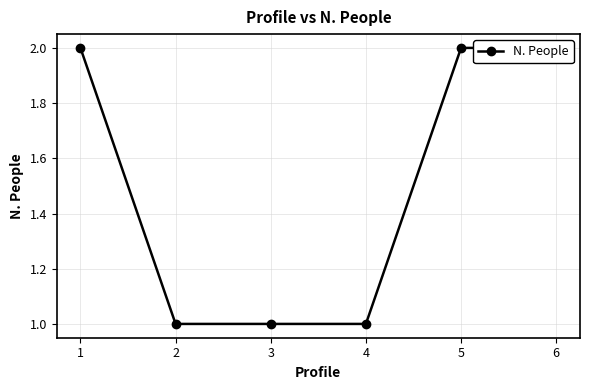

Reading right to left, list all the values displayed in this chart.

6=2	5=2	4=1	3=1	2=1	1=2